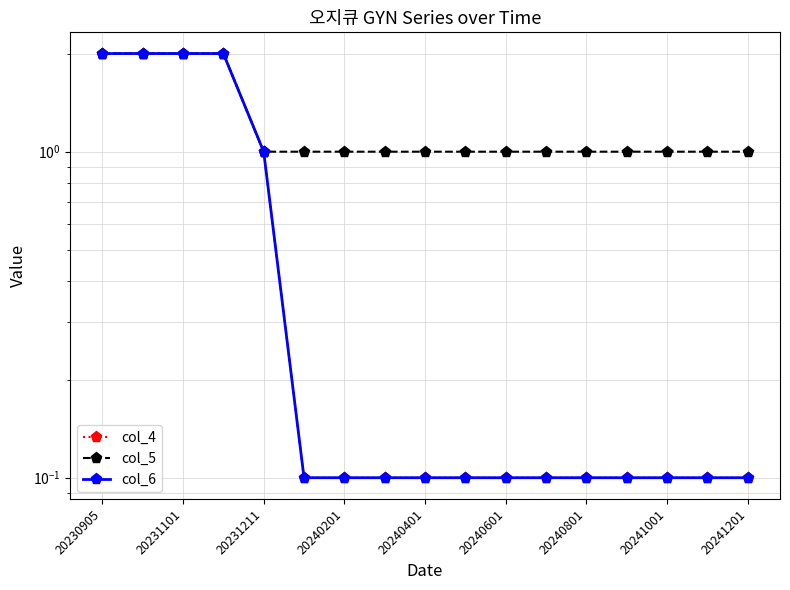

Which series has the largest total across all categories?

col_5